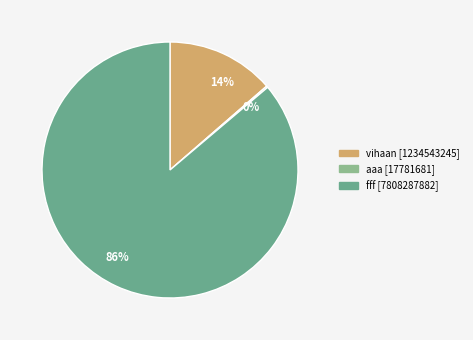

Which slice is the largest?

86%